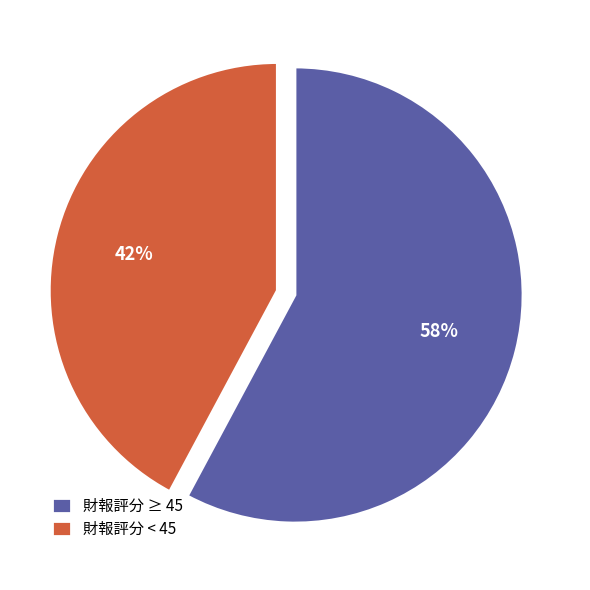

Approximately how many times larger is the value at 財報評分 < 45 compared to 財報評分 ≥ 45?

0.7